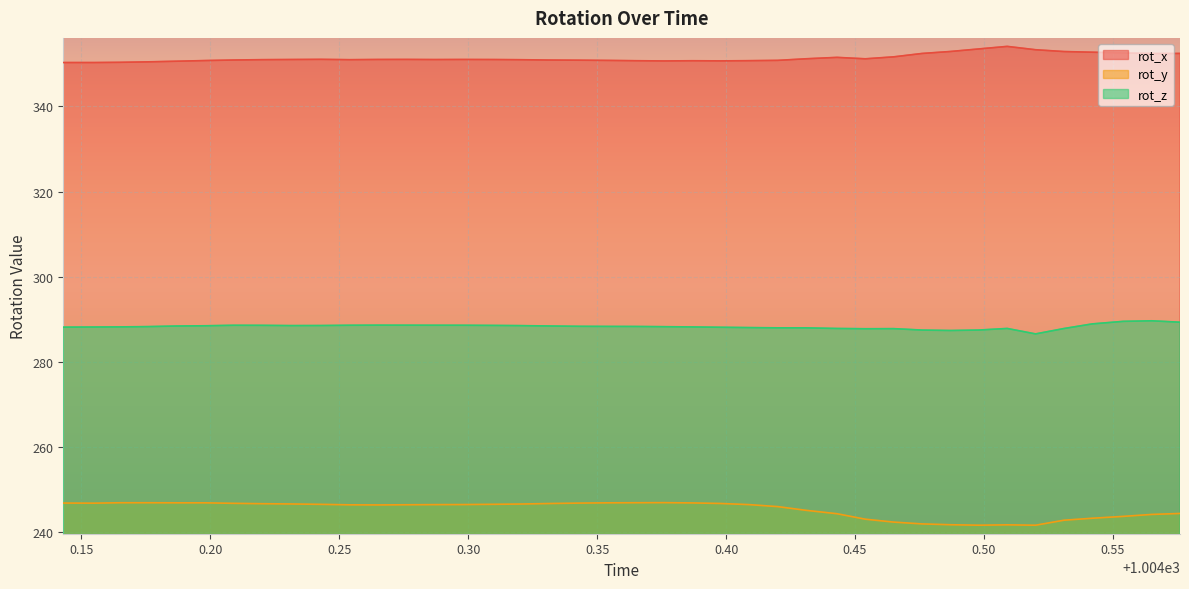

What is the sum of all rot_x values?

14056.3